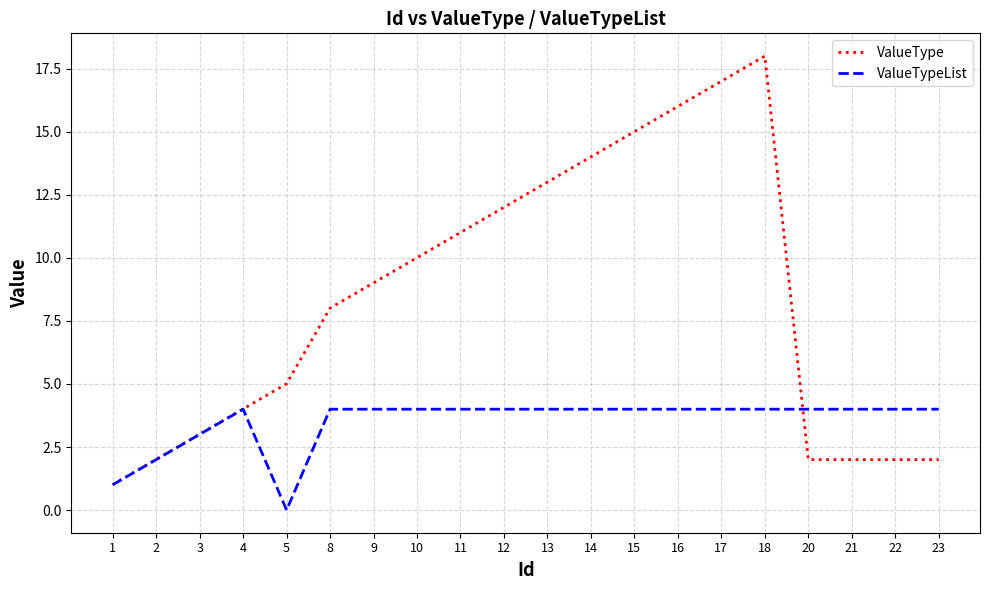

What is the difference between the maximum and minimum values in the ValueTypeList series?

4.0